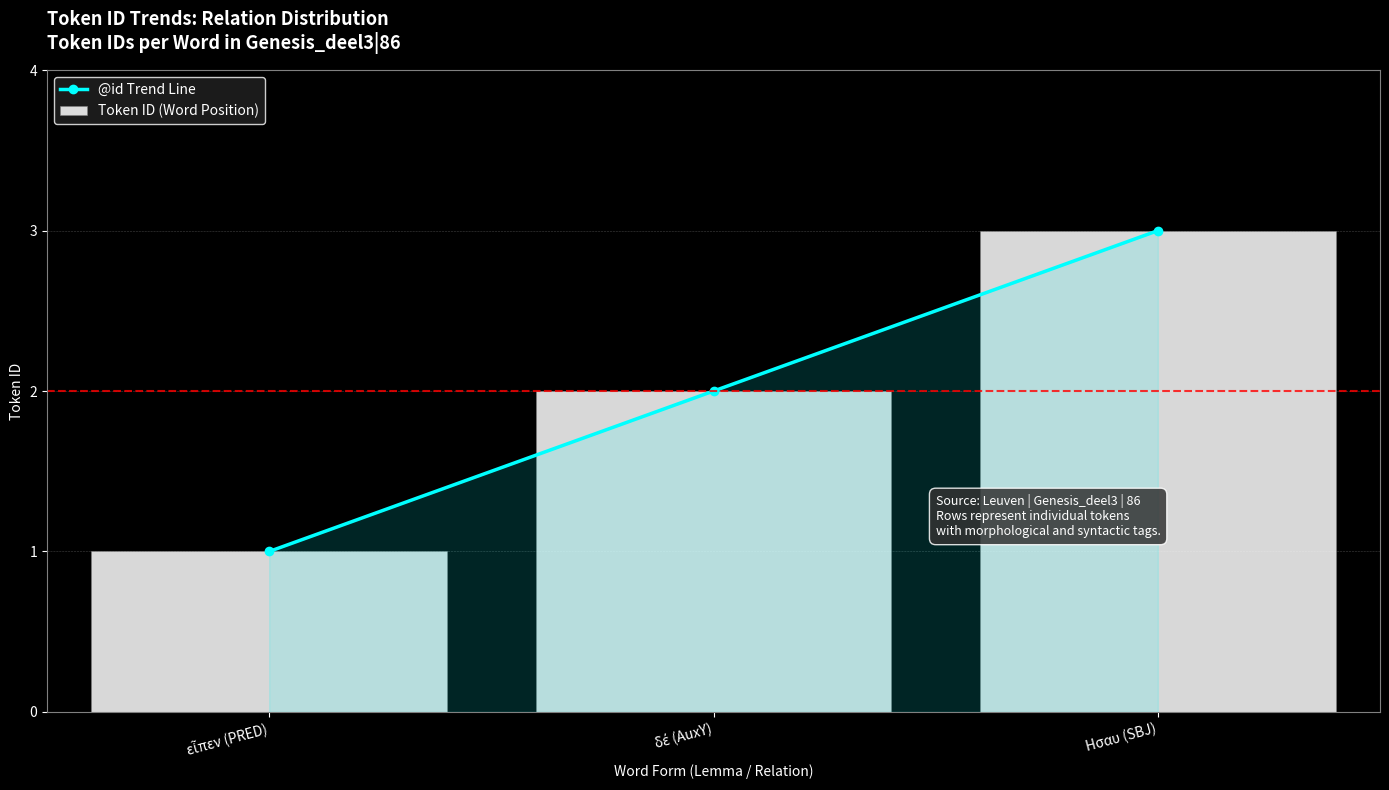

What position from the left is Ησαυ (SBJ)?

3